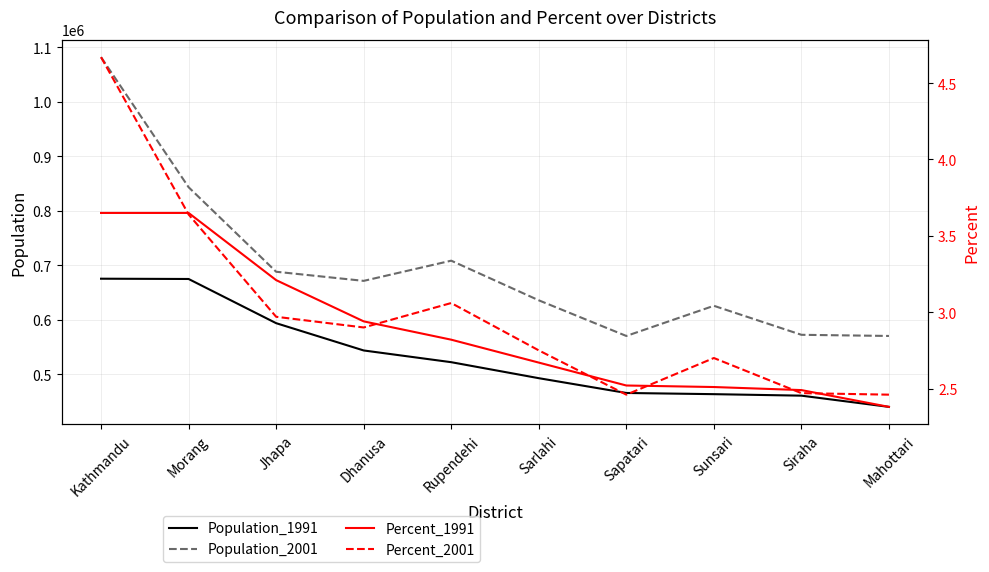

Which category has the highest value in the Population_2001 series?

Kathmandu